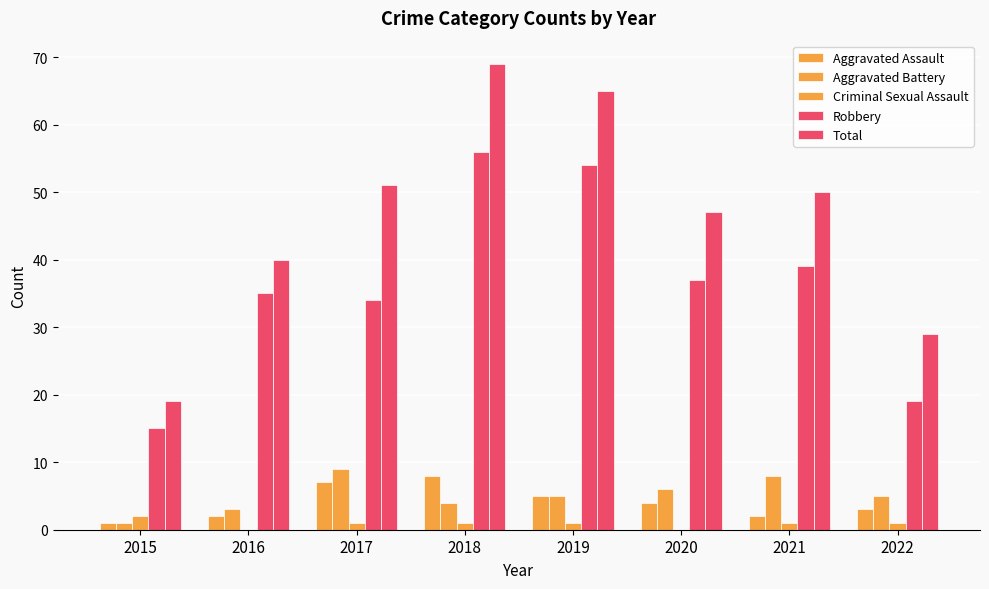

Reading right to left, transcribe all the data shown in this chart.

Aggravated Assault: 3	2	4	5	8	7	2	1
Aggravated Battery: 5	8	6	5	4	9	3	1
Criminal Sexual Assault: 1	1	0	1	1	1	0	2
Robbery: 19	39	37	54	56	34	35	15
Total: 29	50	47	65	69	51	40	19